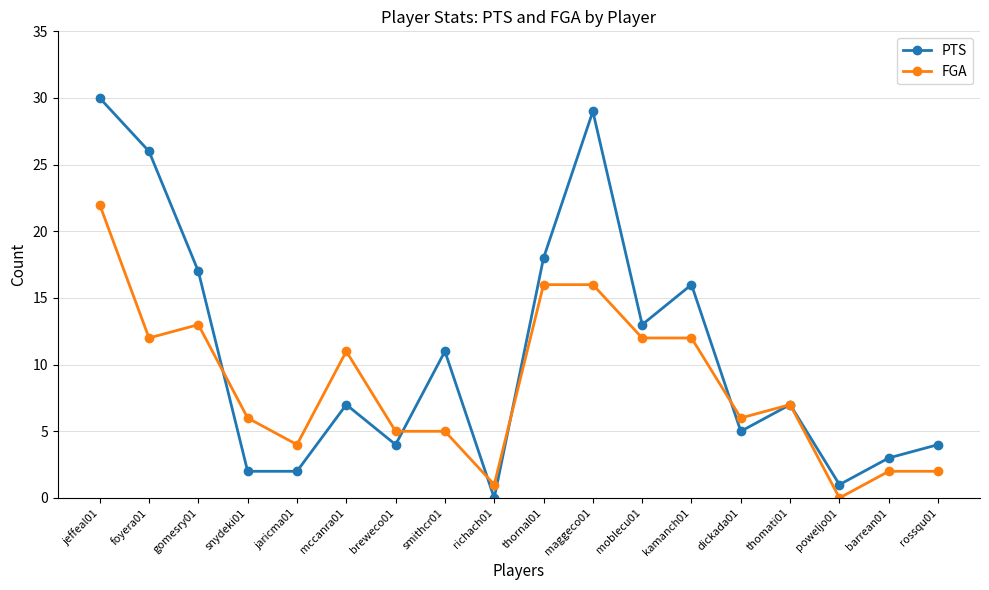

List the series in order of their peak value, highest first.

PTS, FGA